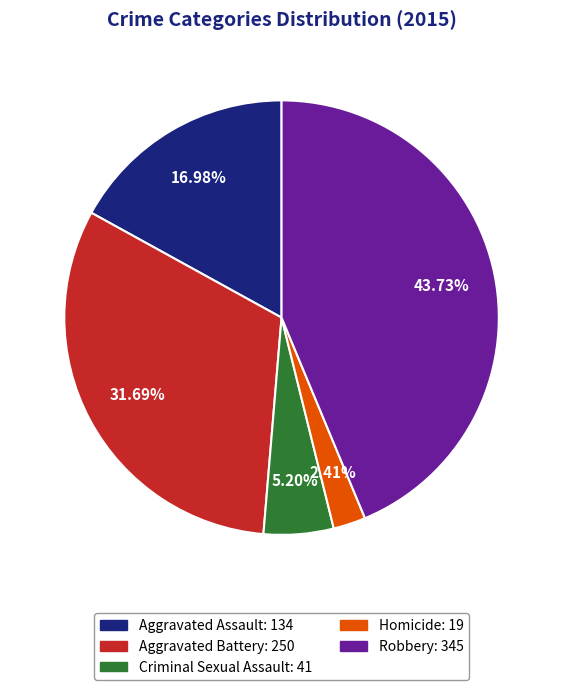

Is it true that Robbery is 53% of the pie?

False